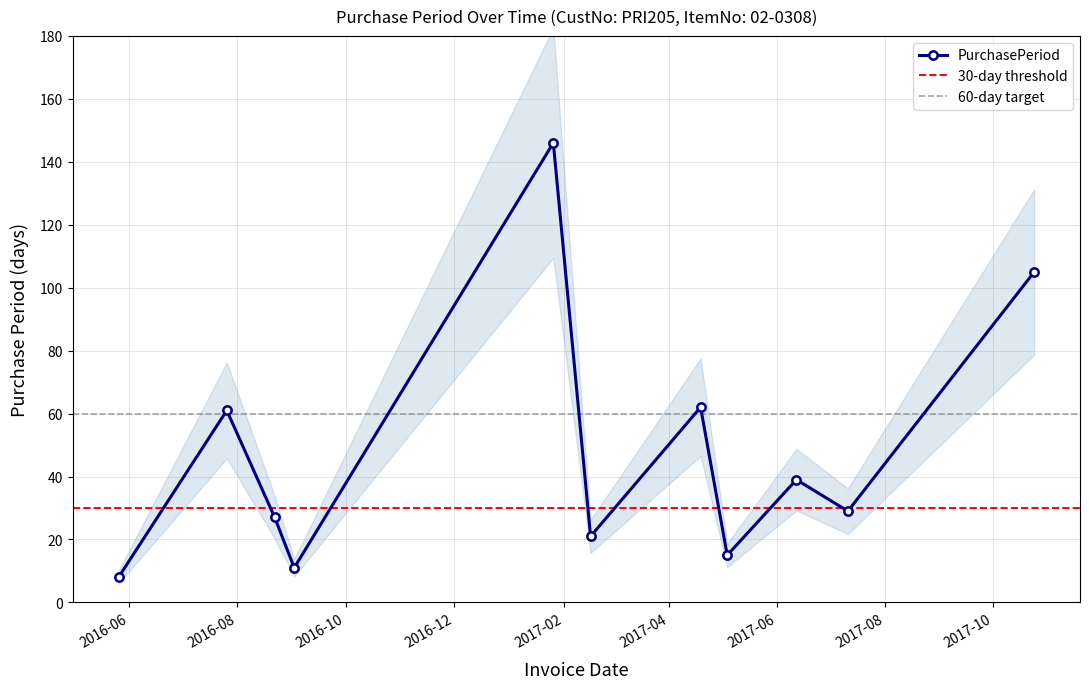

True or false: the data shows 29 at 2017-07-11.

True